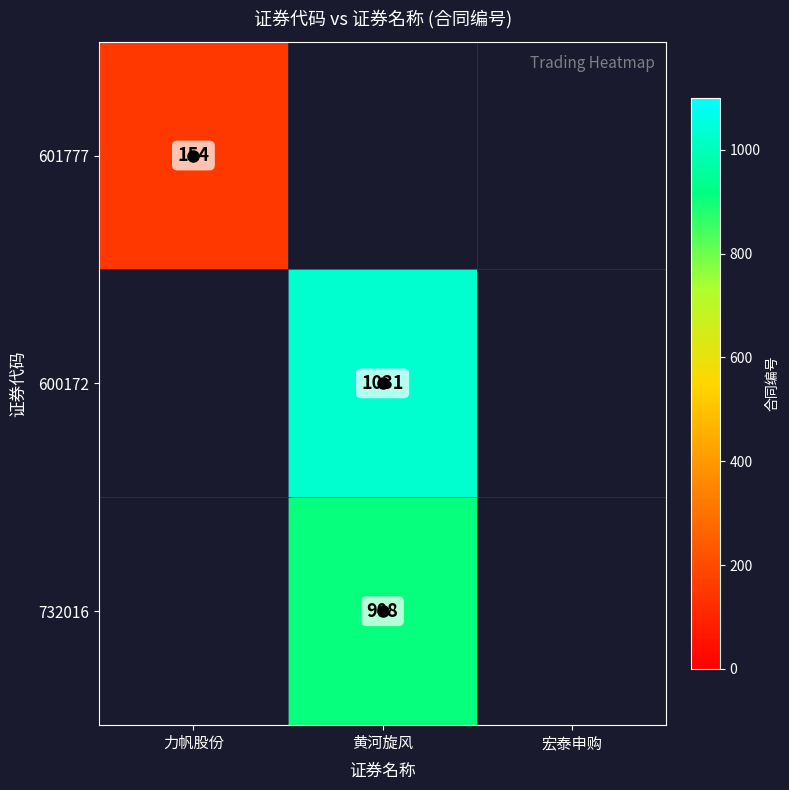

The 600172 series shows 1031 at 黄河旋风. True or false?

True